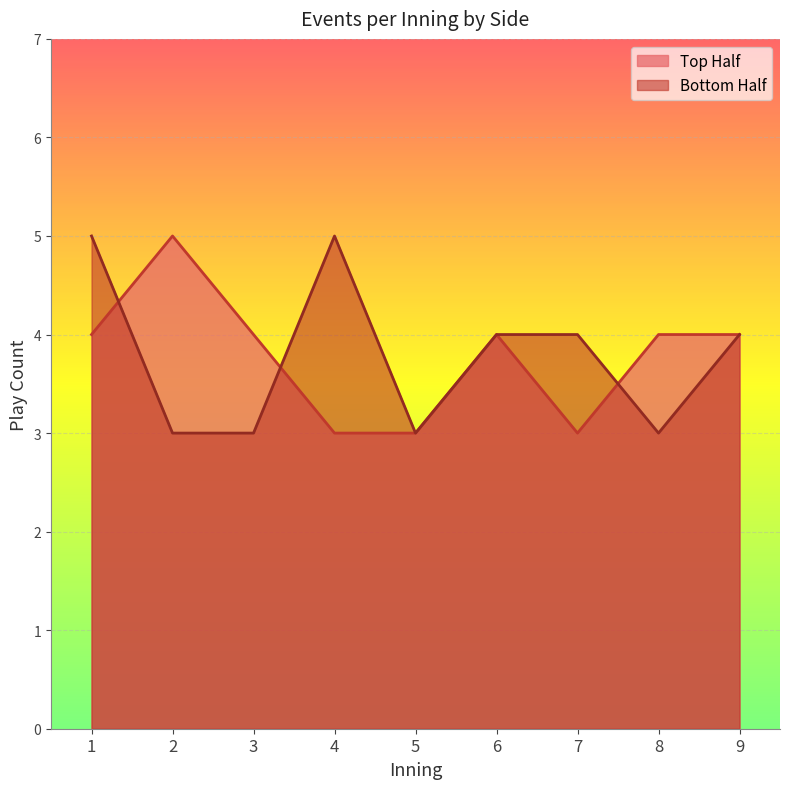

List the series in order of their peak value, lowest first.

top_events, bot_events